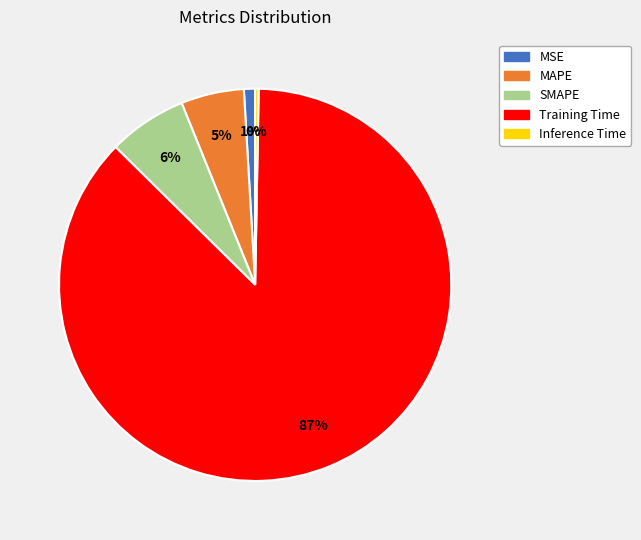

Is the sum of Inference Time and Training Time greater than half?

Yes